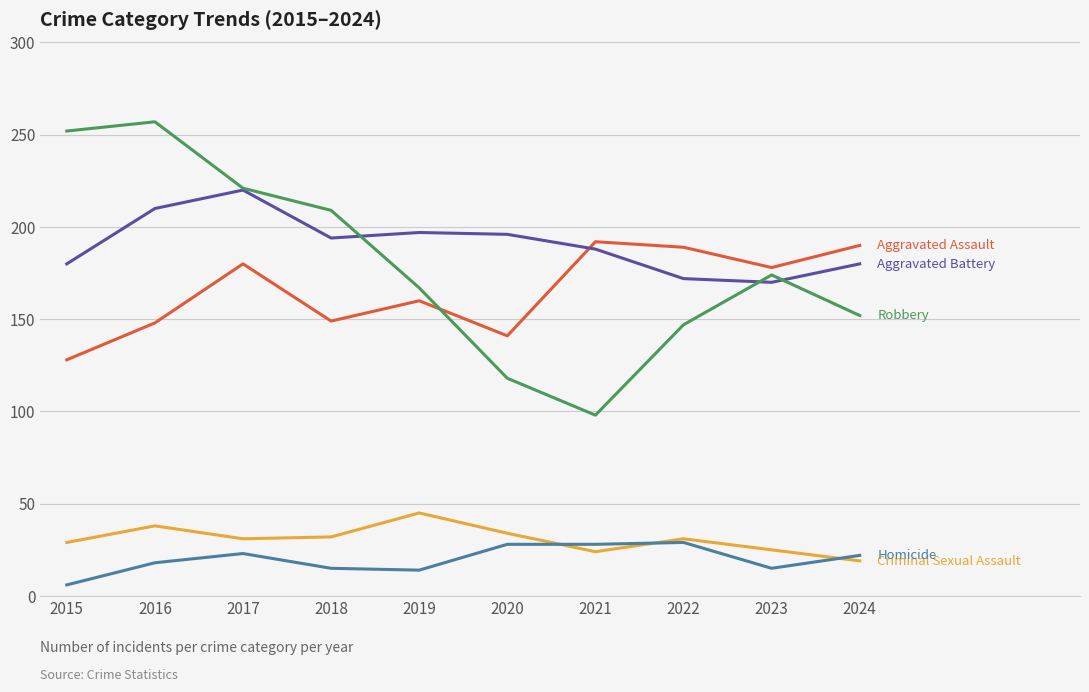

What is the spread (max minus min) of values at 2017?

198